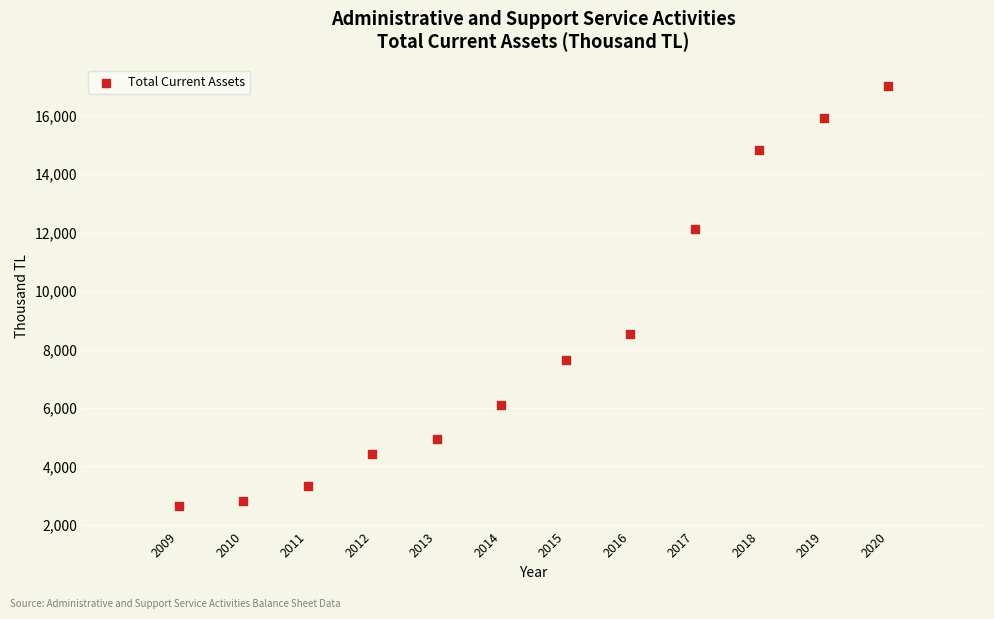

What is the range of X values (max minus min)?

11.0